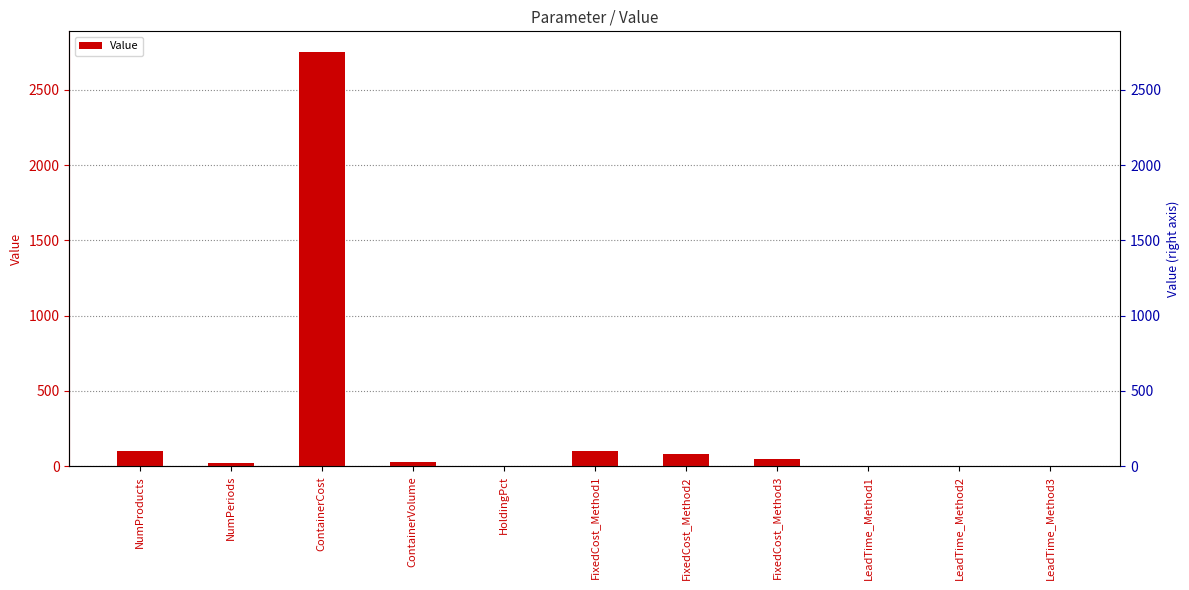

What is the sum of all values?

3136.0